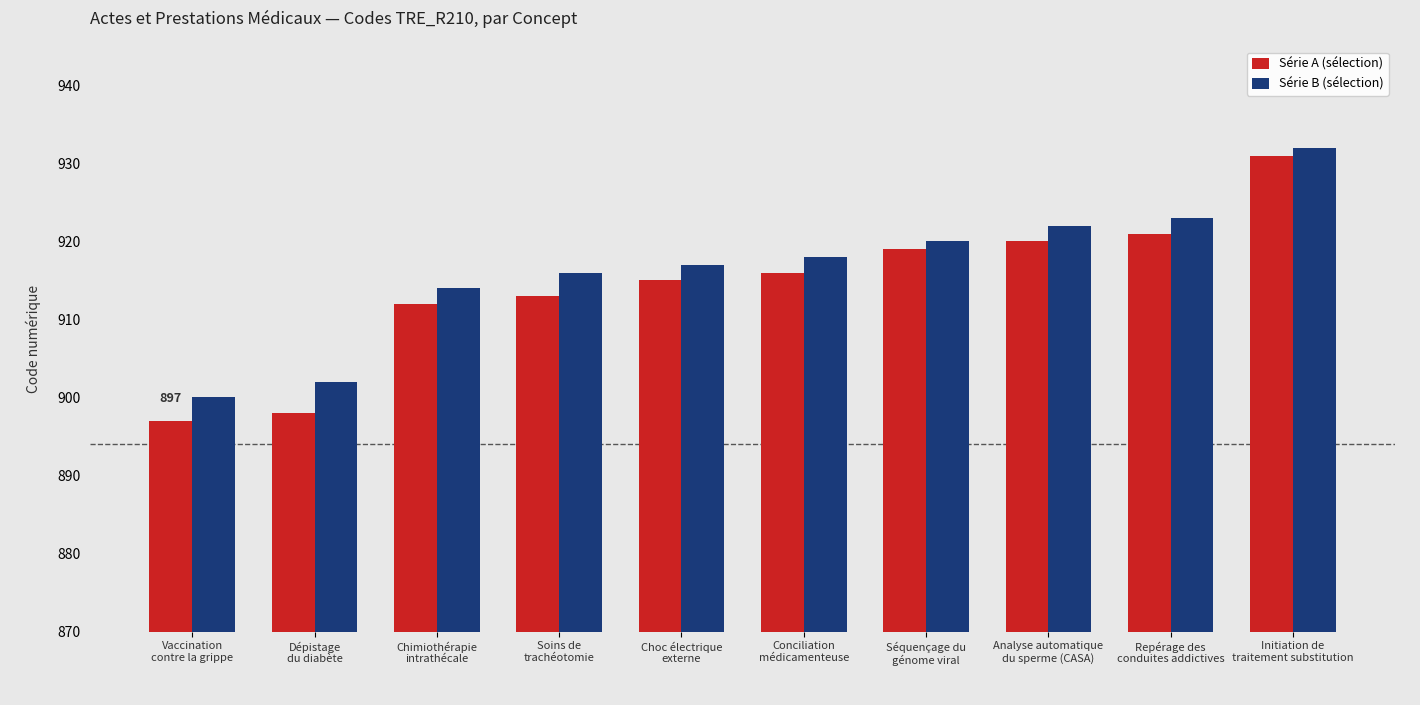

The value of Série A (sélection) at Conciliation
médicamenteuse is 1496. True or false?

False